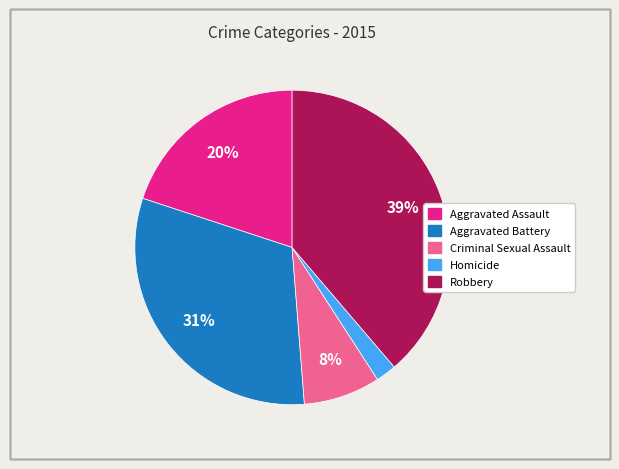

To the nearest percent, what portion does Robbery represent?

39%